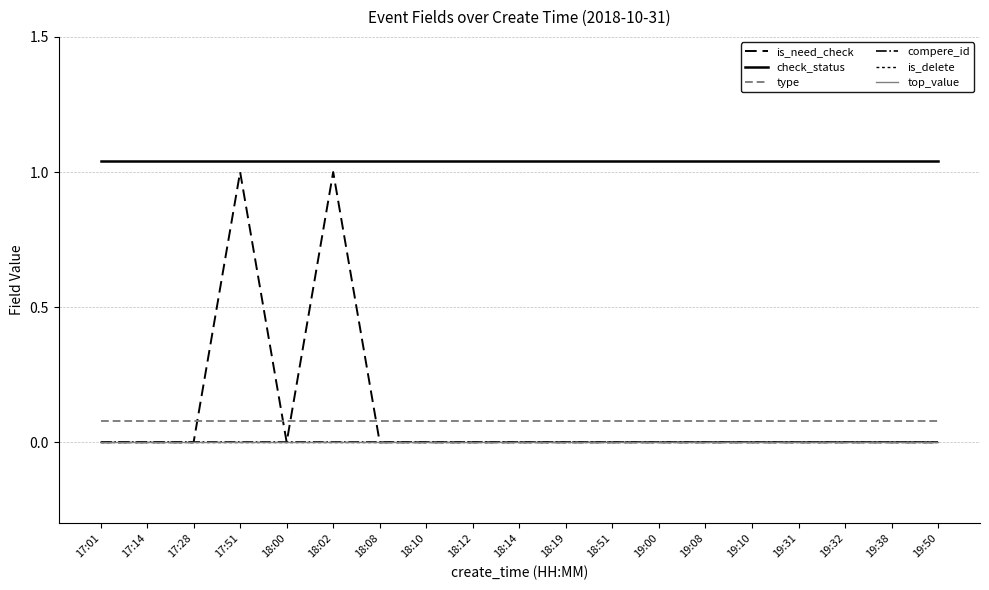

At which label does top_value reach its minimum?

17:01